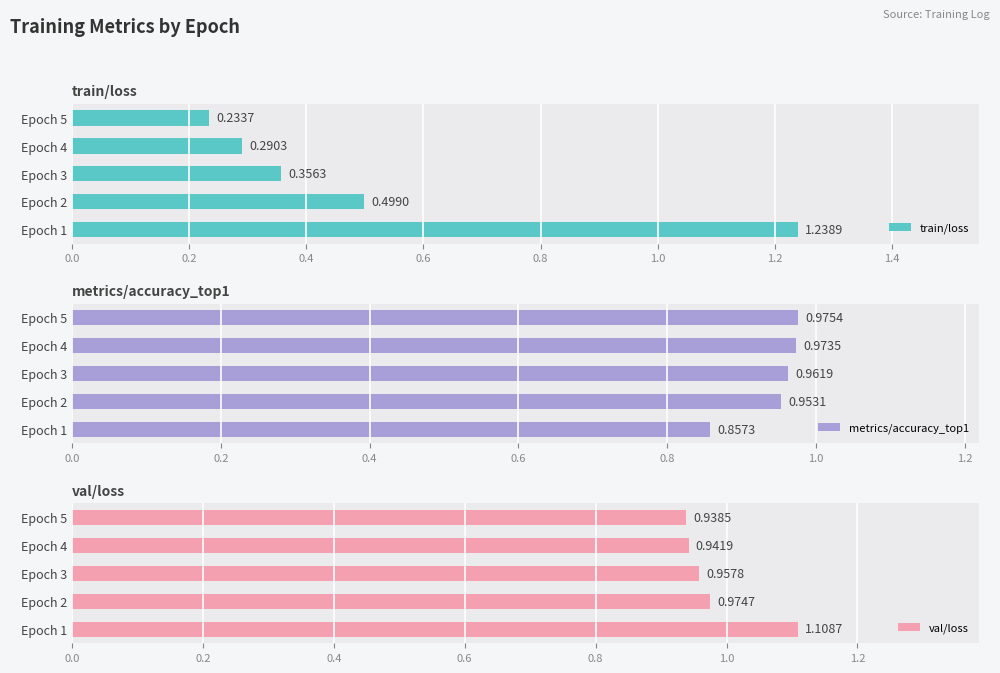

Count the val/loss values in the range 0 to 1.

4